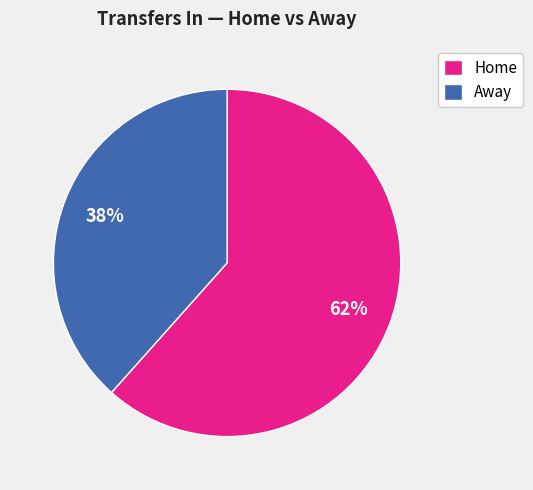

True or false: Home accounts for 62% of the total.

True